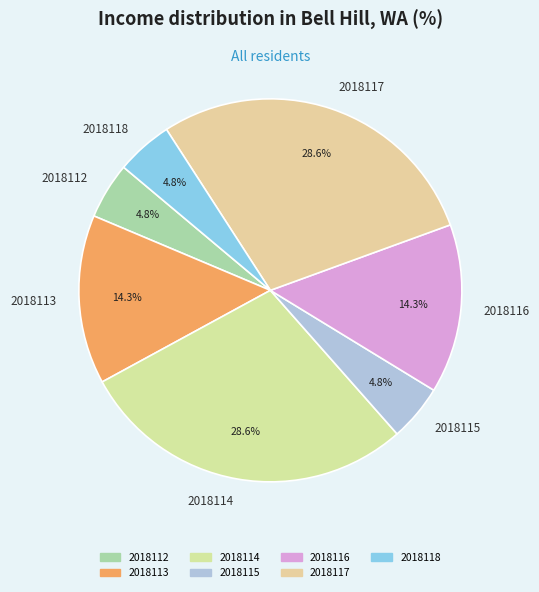

The 2018118 slice represents 5% of the pie. True or false?

True